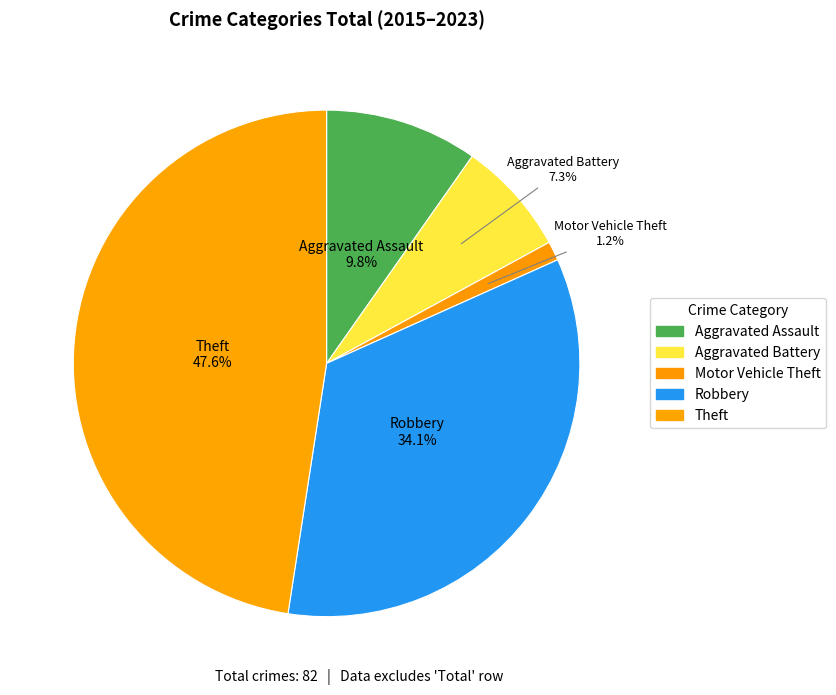

How many slices are in this pie chart?

5